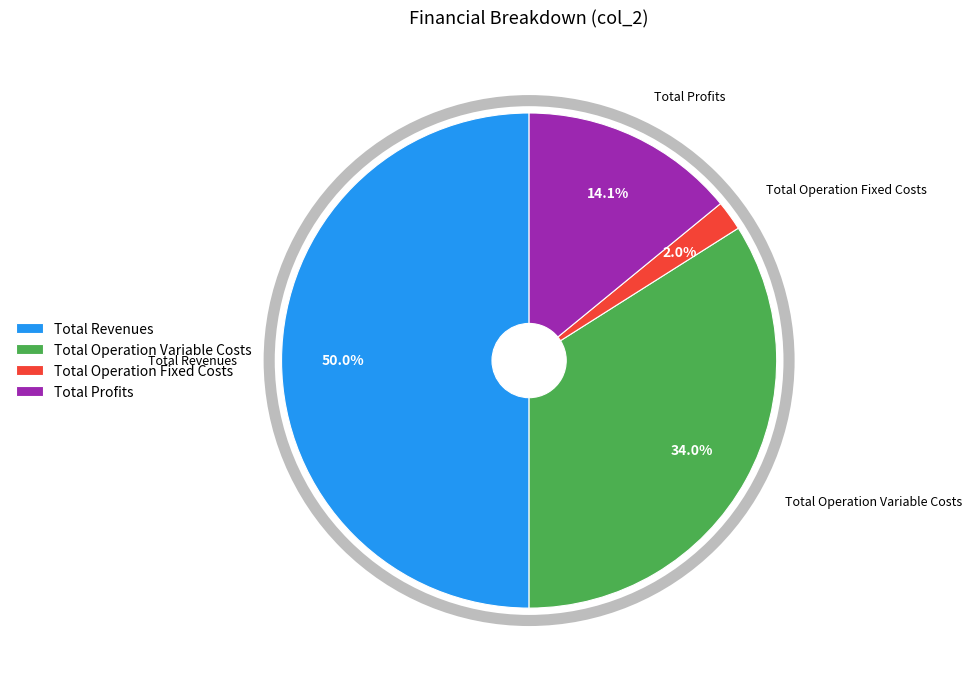

Does Total Profits account for over 50% of the chart?

No